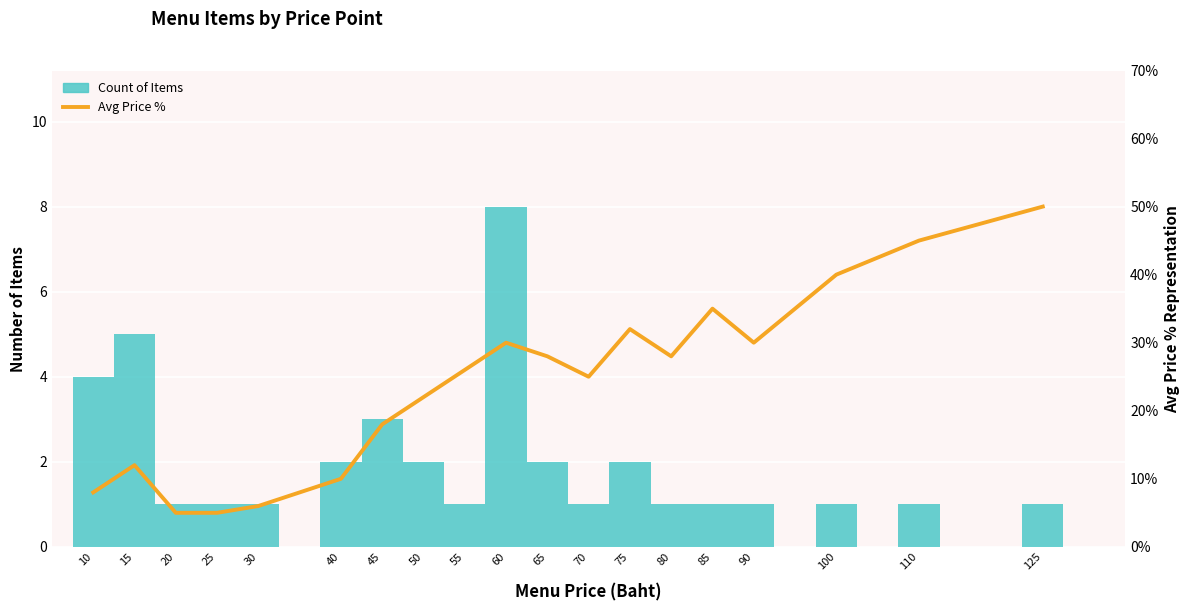

At which category is the sum across all series the highest?

125